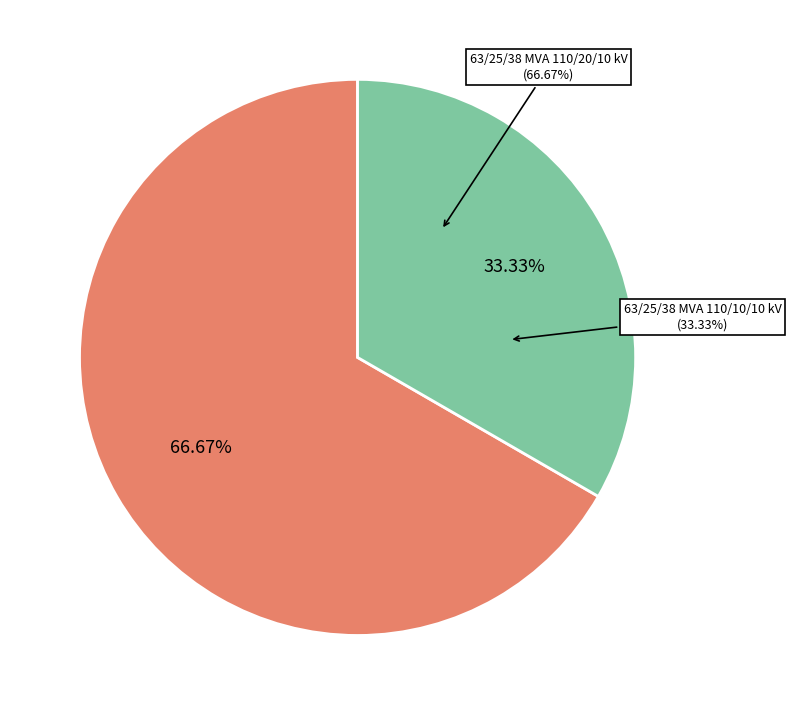

What percentage is NOT represented by 63/25/38 MVA 110/20/10 kV?

33.3%